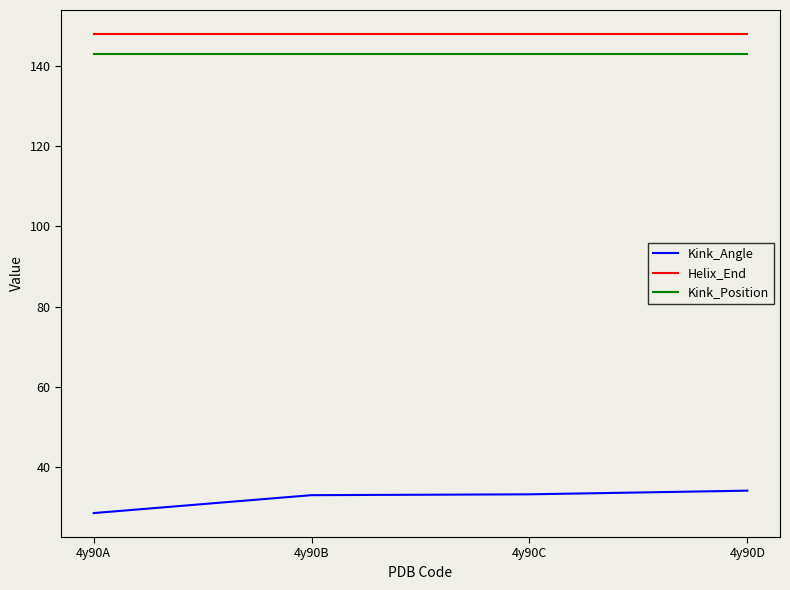

True or false: Helix_End and Kink_Position intersect in this chart.

False